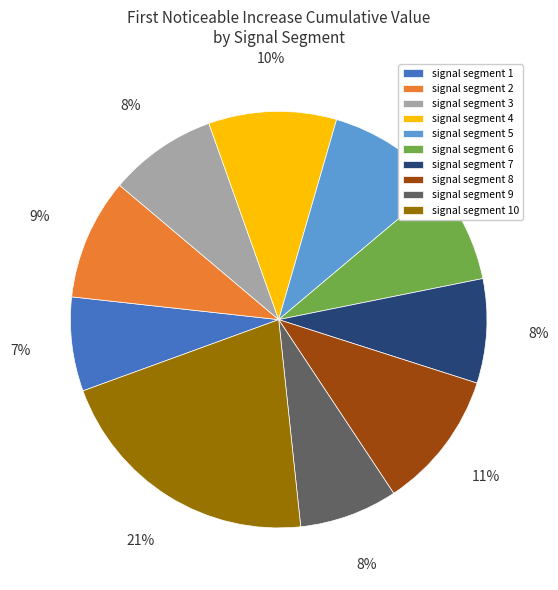

To the nearest percent, what is the combined percentage of signal segment 10 and signal segment 6?

29%